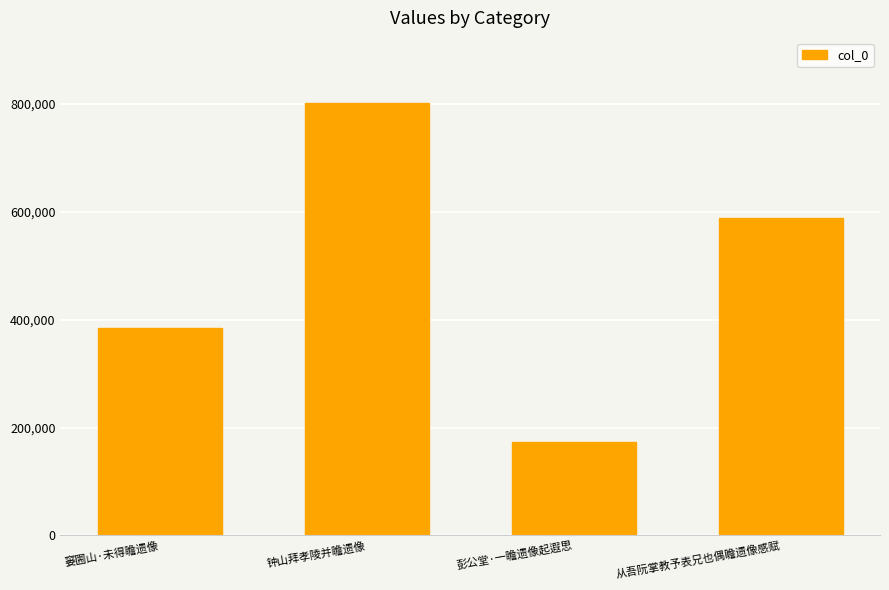

Rank the categories by value from highest to lowest.

钟山拜孝陵并瞻遗像, 从吾阮掌教予表兄也偶瞻遗像感赋, 窭圌山·未得瞻遗像, 彭公堂·一瞻遗像起遐思